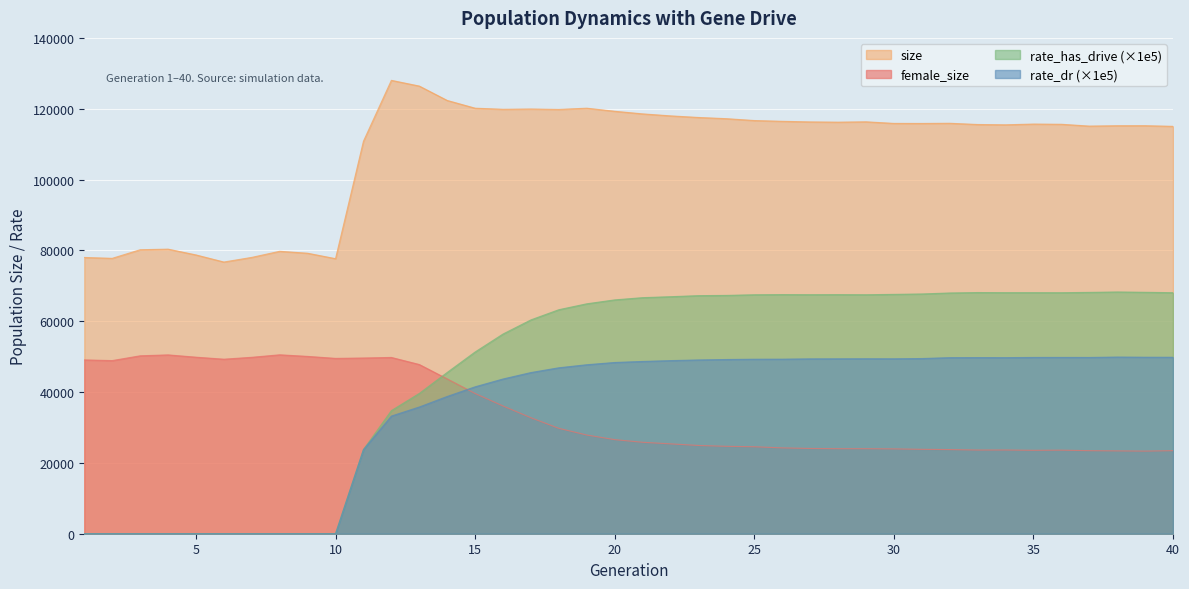

Where do rate_dr and female_size first cross each other?

14 and 15